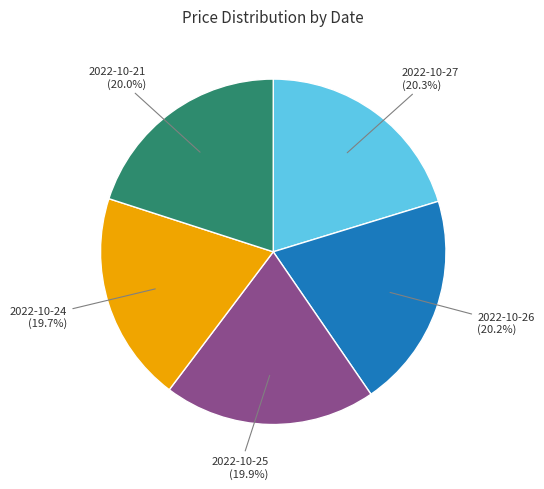

How many segments does this pie chart have?

5